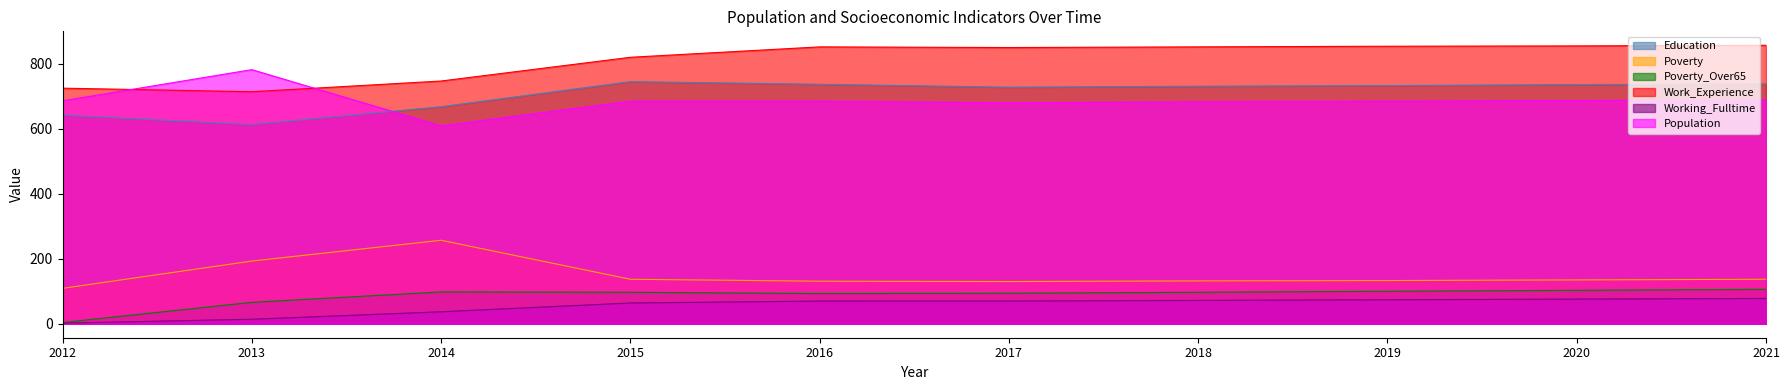

Between 2017 and 2018, which series saw the biggest shift?

Education